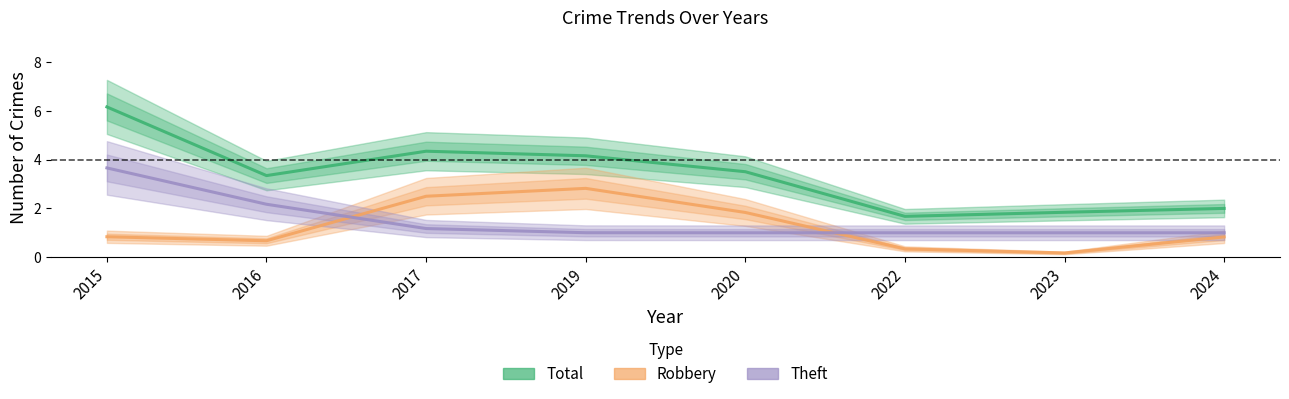

What is the average value of the Total series?

3.4